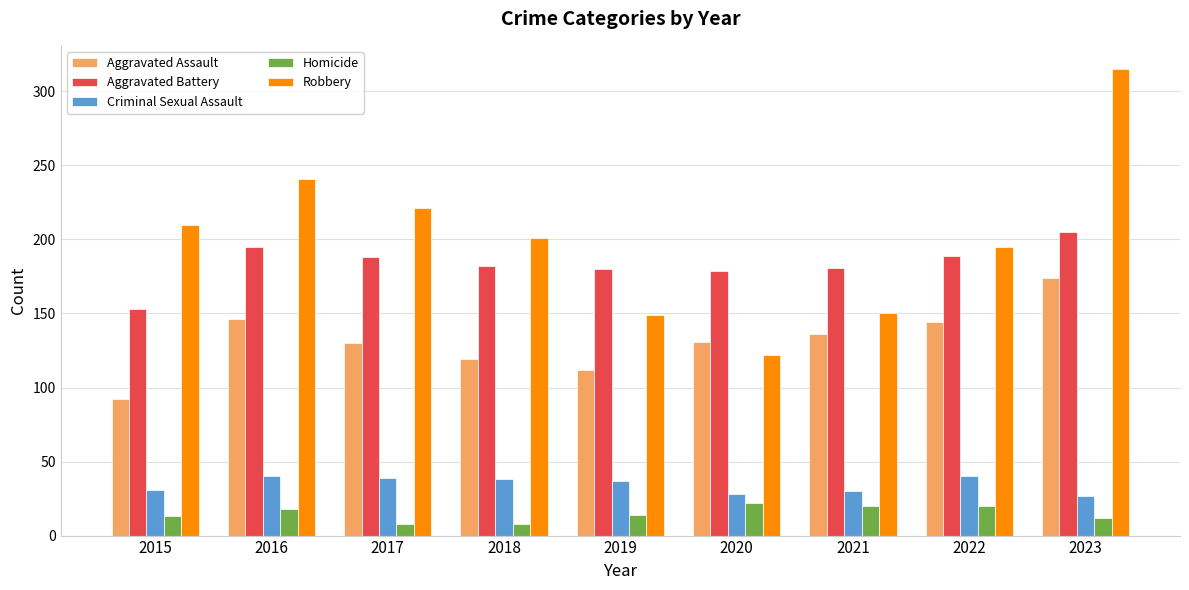

Count the number of categories in the chart.

9